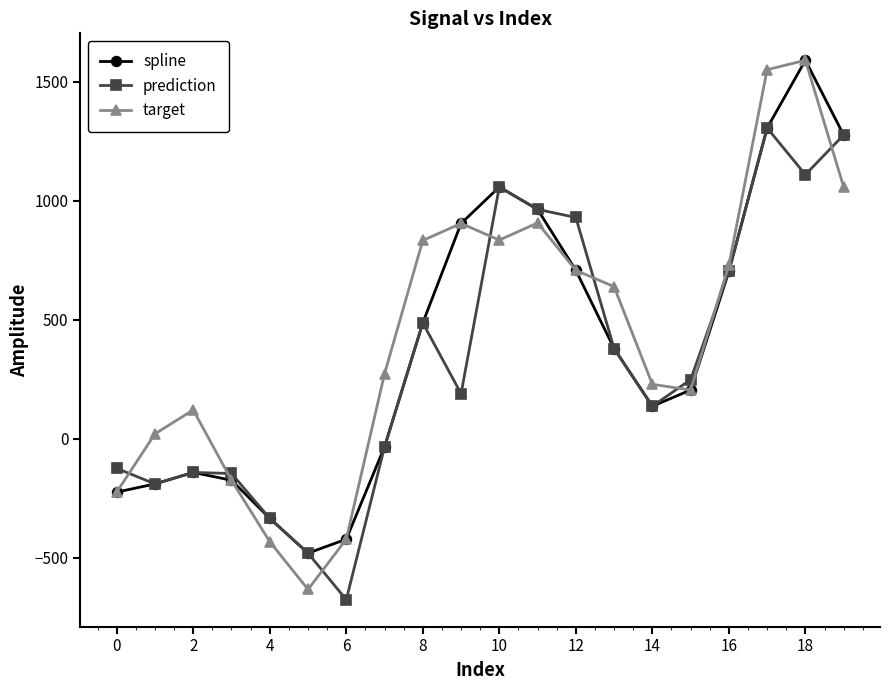

Which series has the largest range (max minus min)?

target